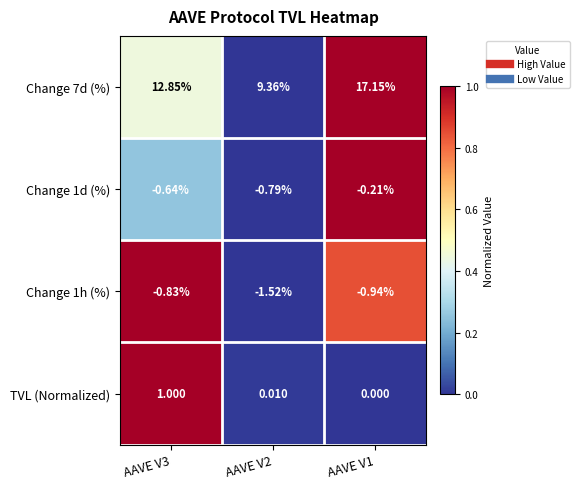

Is the value of Change 7d (%) at AAVE V1 greater than the value of TVL (Normalized) at AAVE V2?

Yes